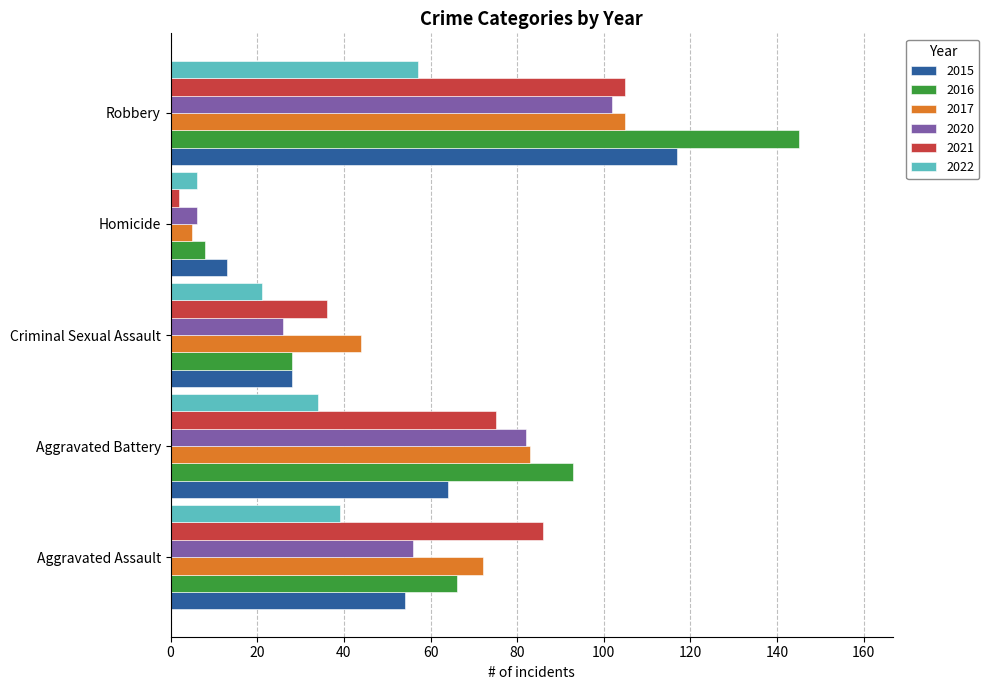

What is the sum of all 2020 values?

272